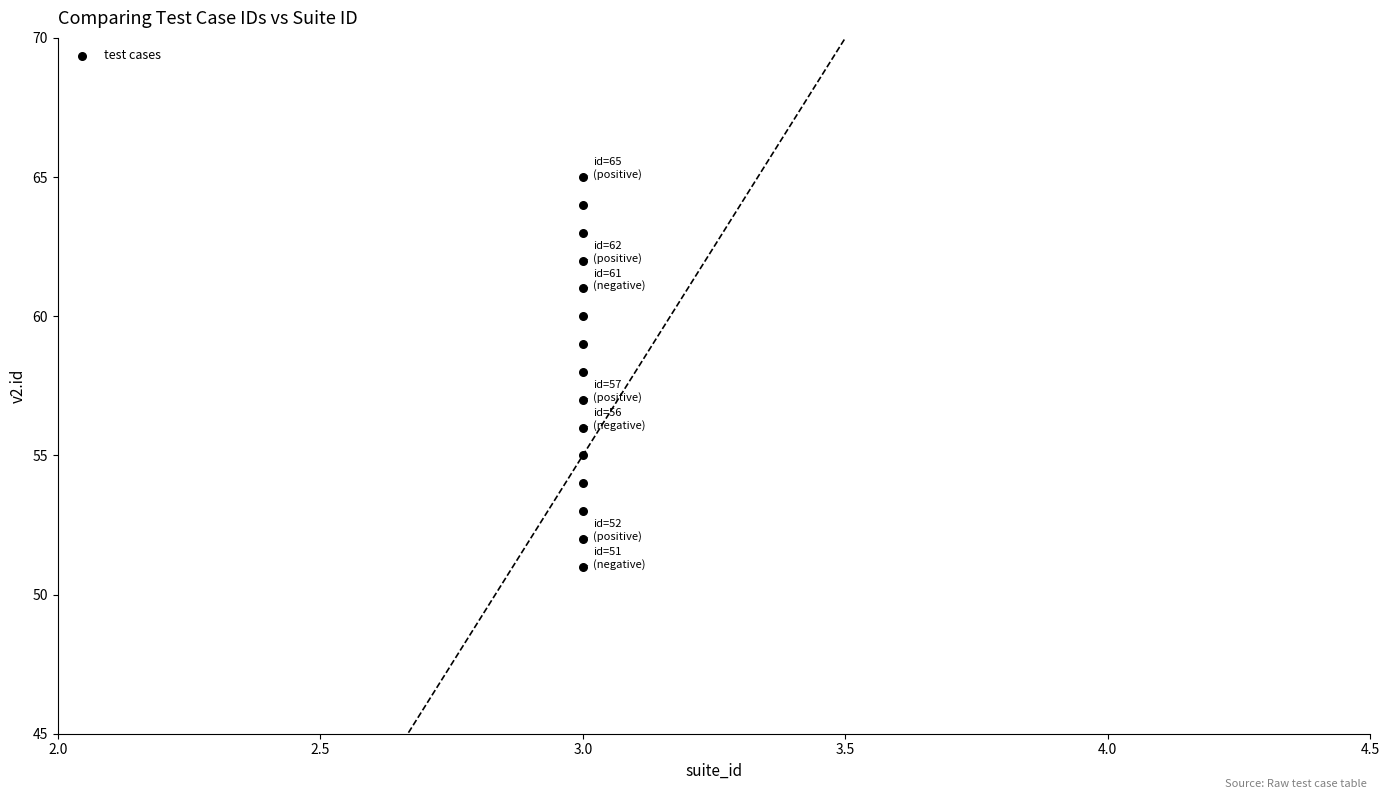

What is the range of Y values (max minus min)?

14